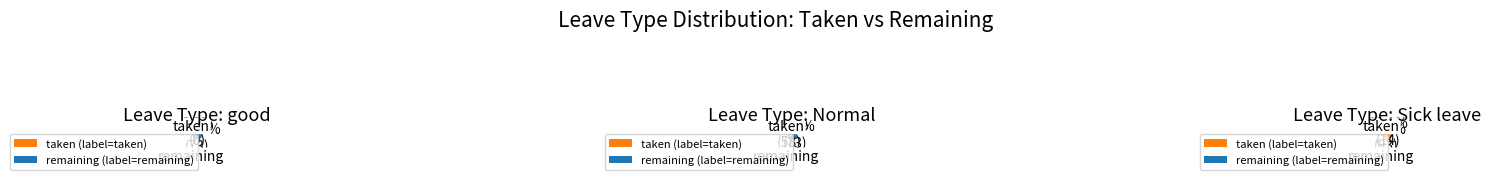

What is the change in value from Normal to Sick leave?

-24